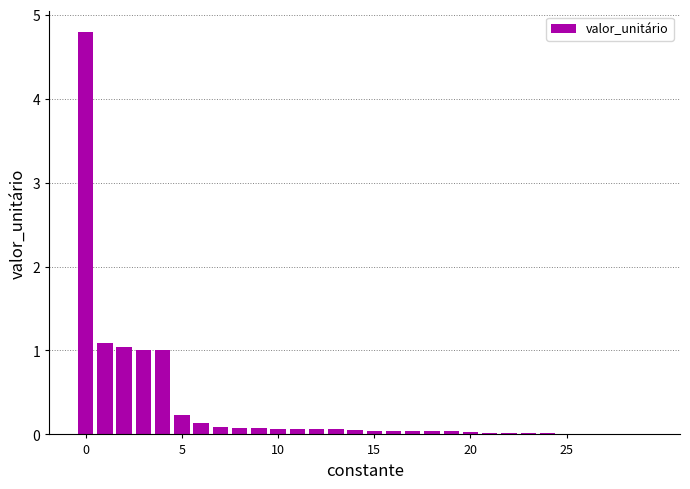

What is the sum of all values?

10.2